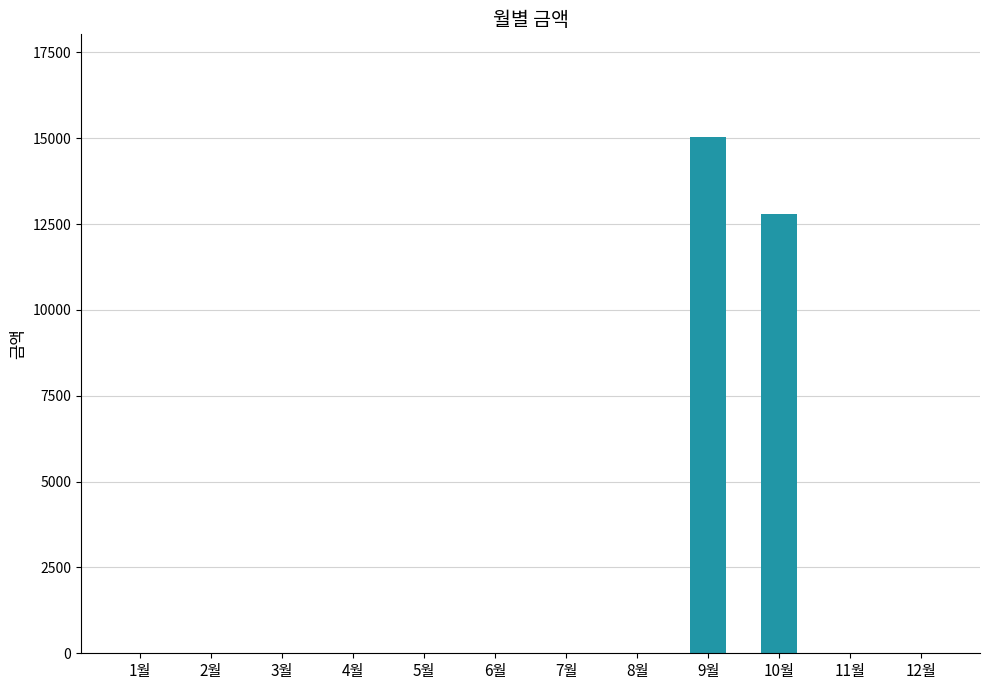

Are the bars horizontal?

No